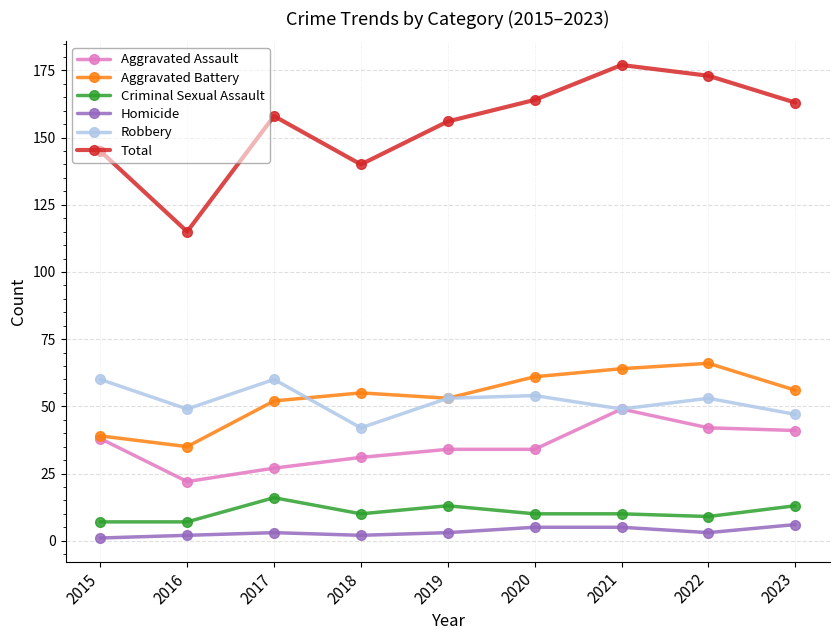

What is the value of the Aggravated Assault point at the 3rd from the left?

27